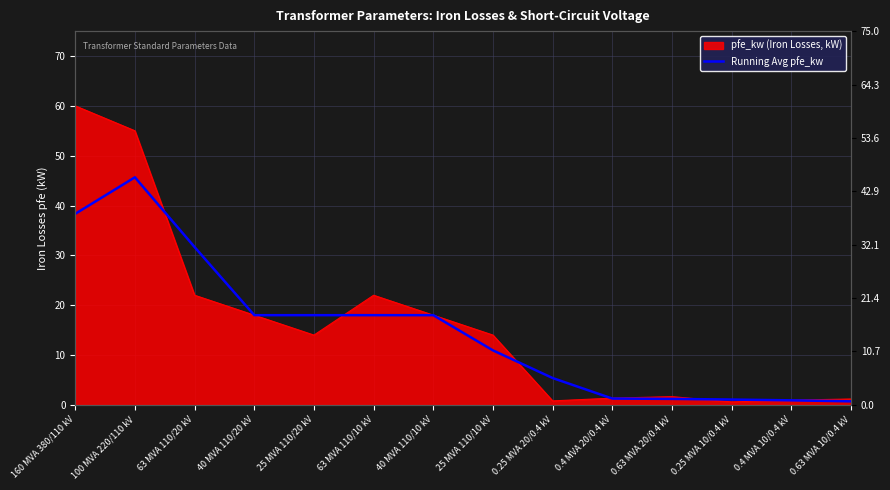

Where does the data first go above 18?

160 MVA 380/110 kV